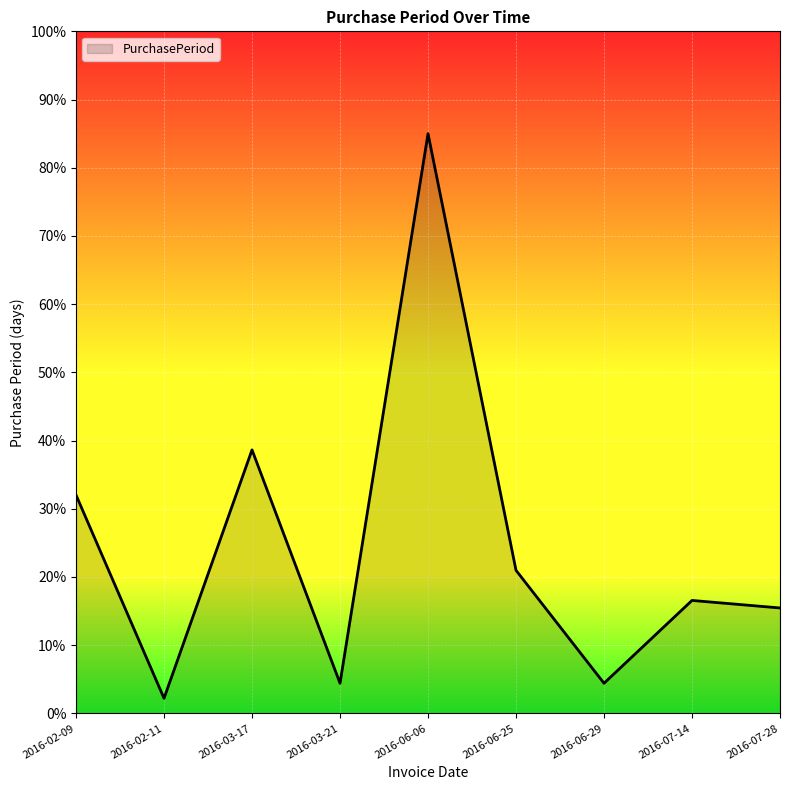

What value does the data have at 2016-06-06?

85.0